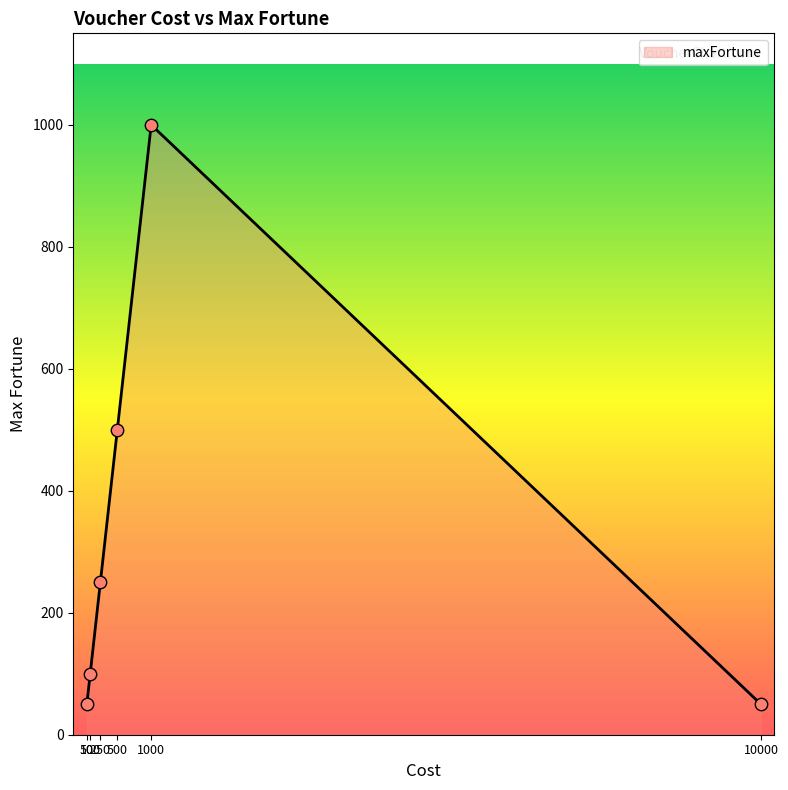

True or false: there are more than 0 points higher than both neighbors.

True